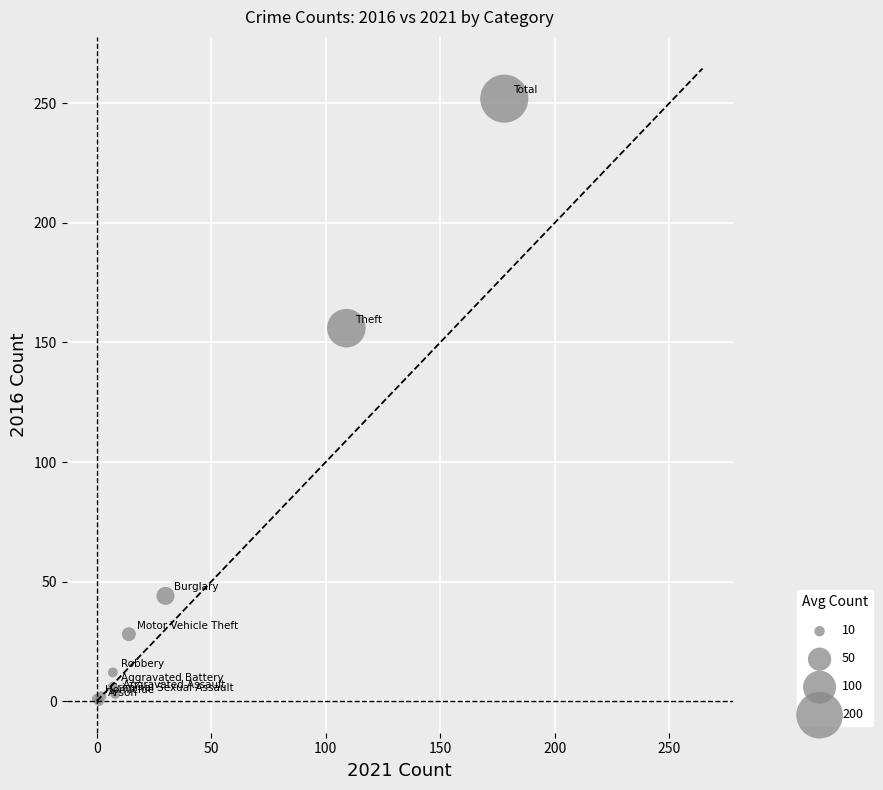

What Y value in the scatter plot is closest to 126?

156